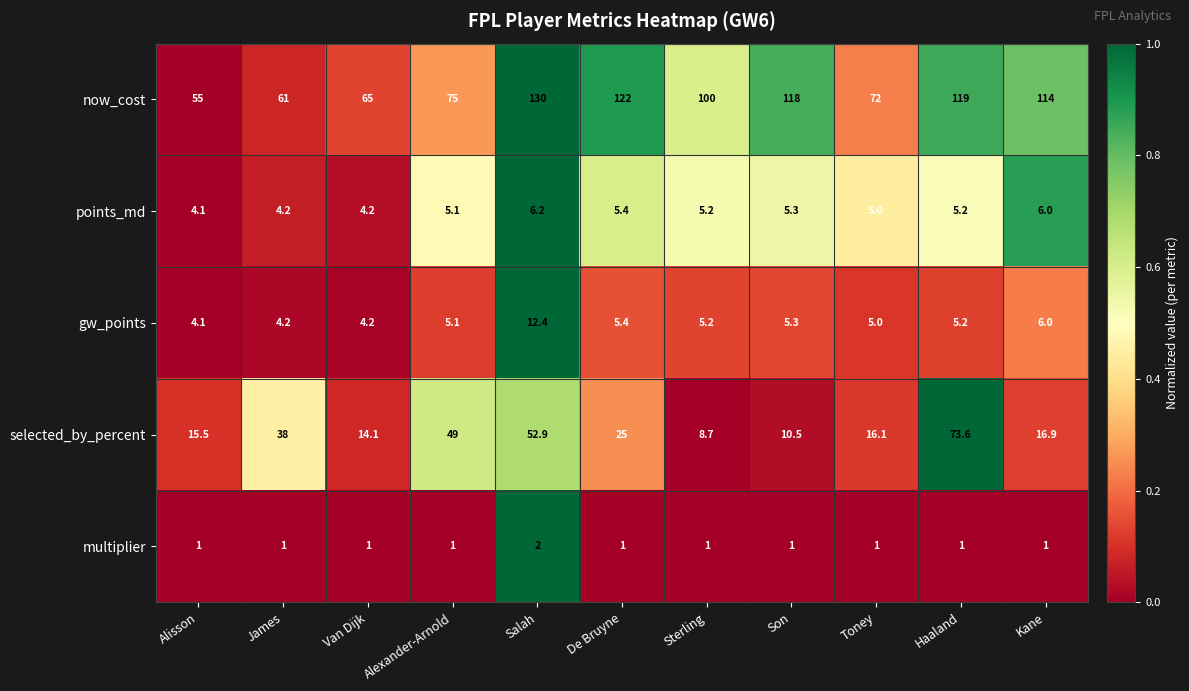

Count the number of data series in this chart.

5